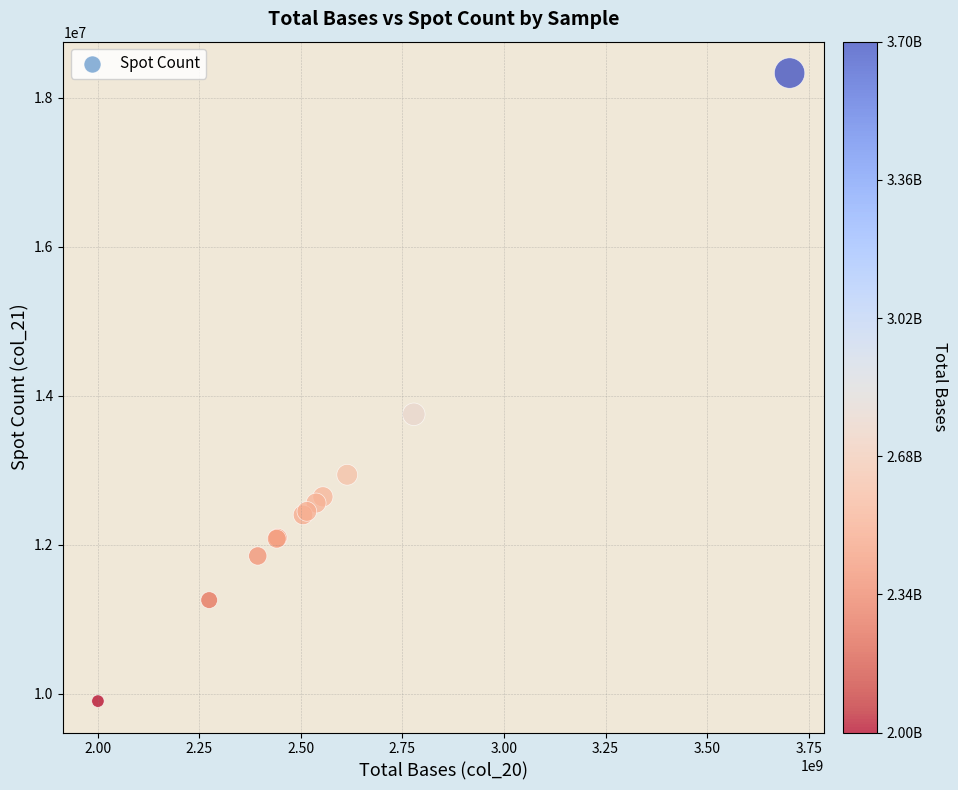

What Y value in the scatter plot is closest to 14117601?

13752770